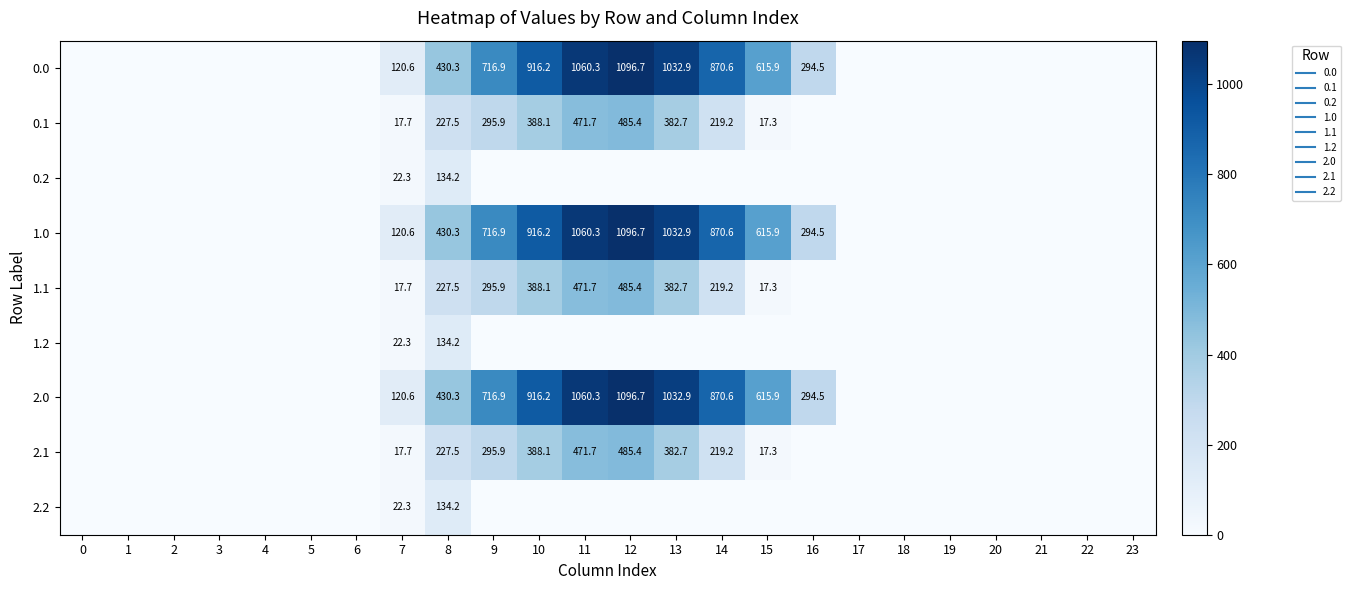

Is it true that 2.1 equals 254.0 at 6?

False